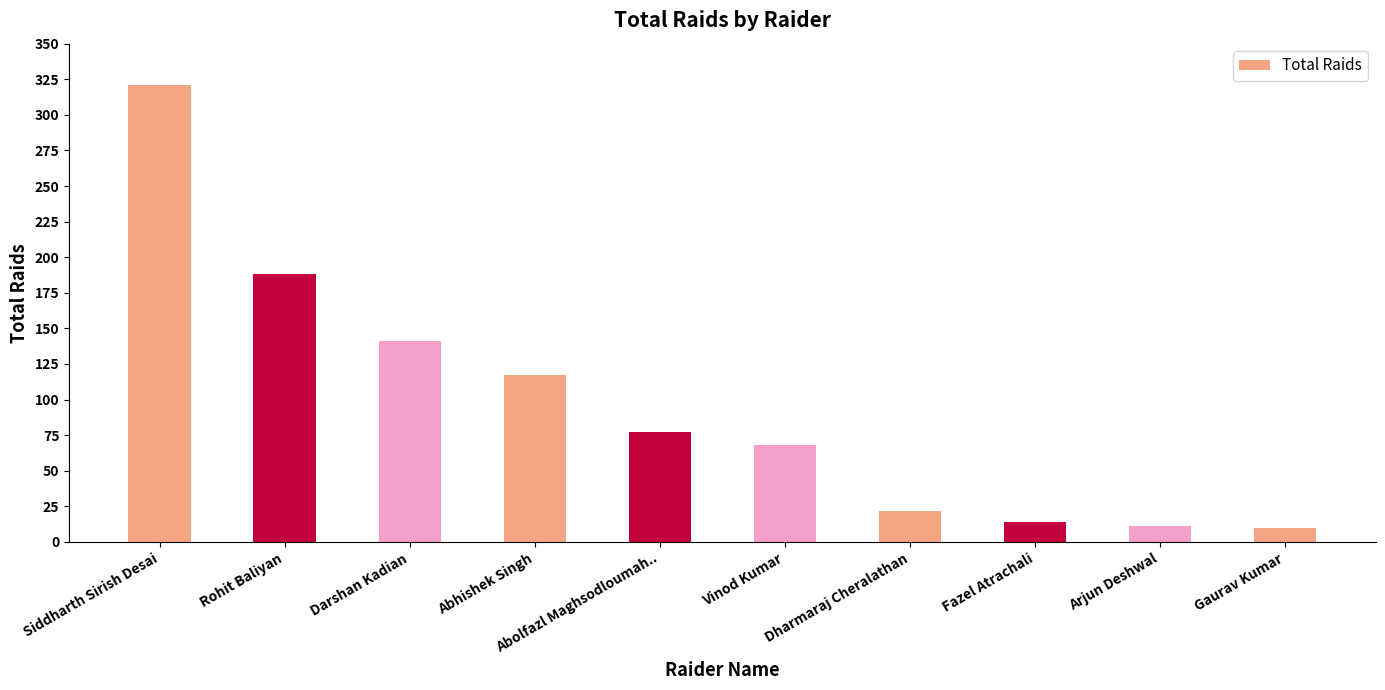

How many series are shown in this chart?

1